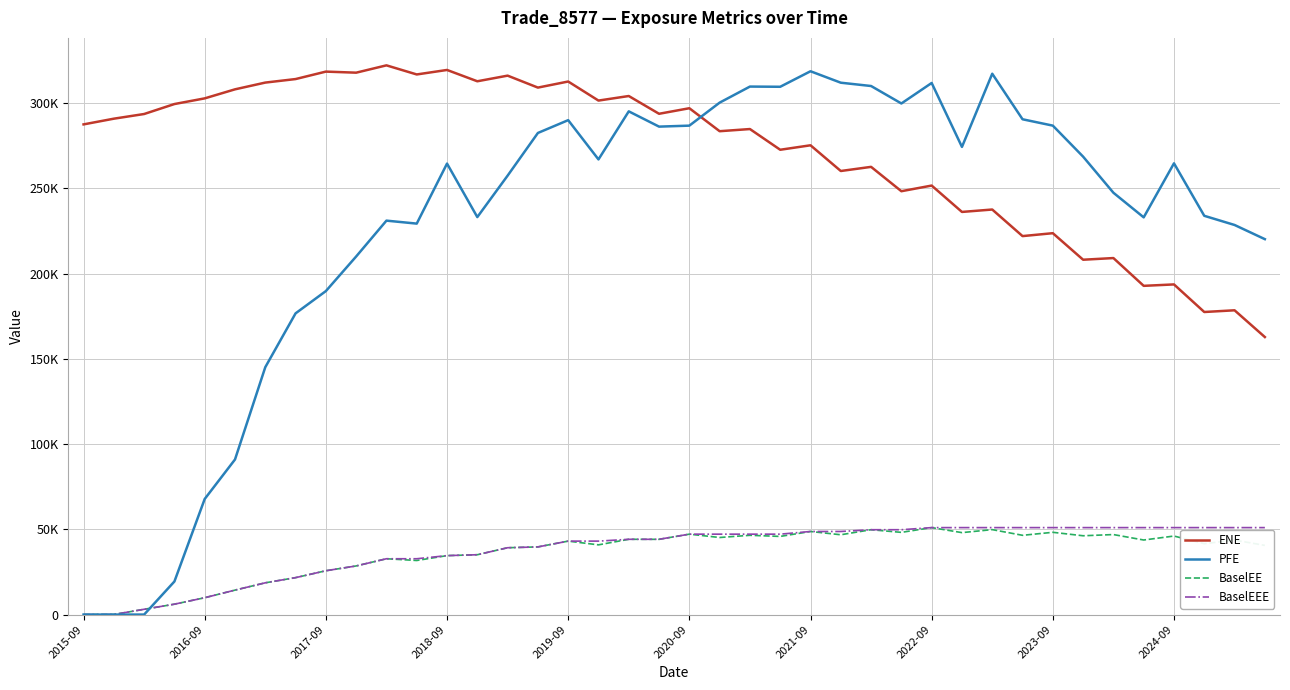

List the series in order of their peak value, highest first.

ENE, PFE, BaselEE, BaselEEE